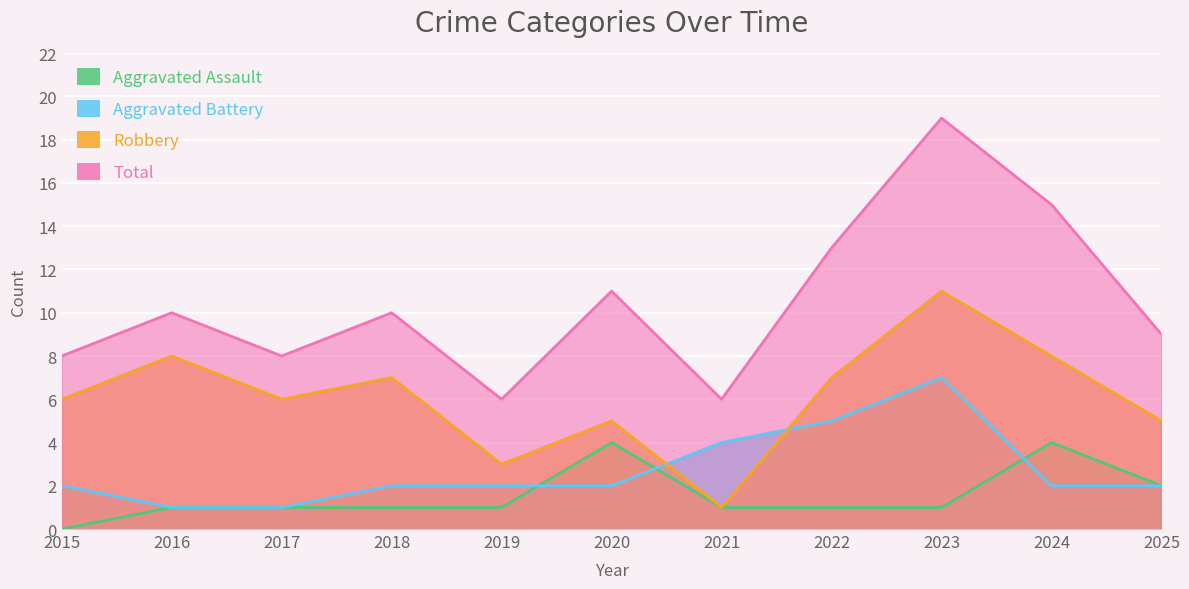

True or false: Aggravated Battery and Total cross at least once.

False